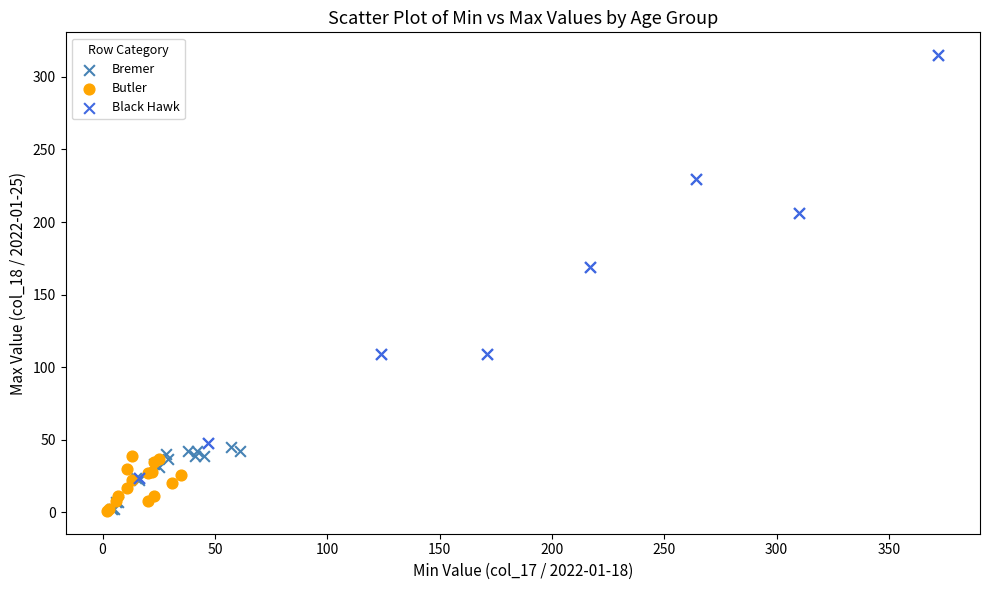

Which series contains the highest Y value?

Black Hawk